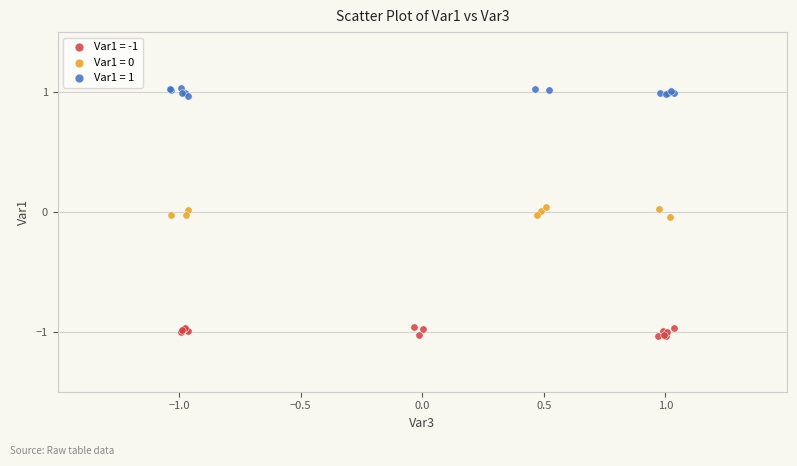

Which series contains the lowest Y value?

Var1 = -1